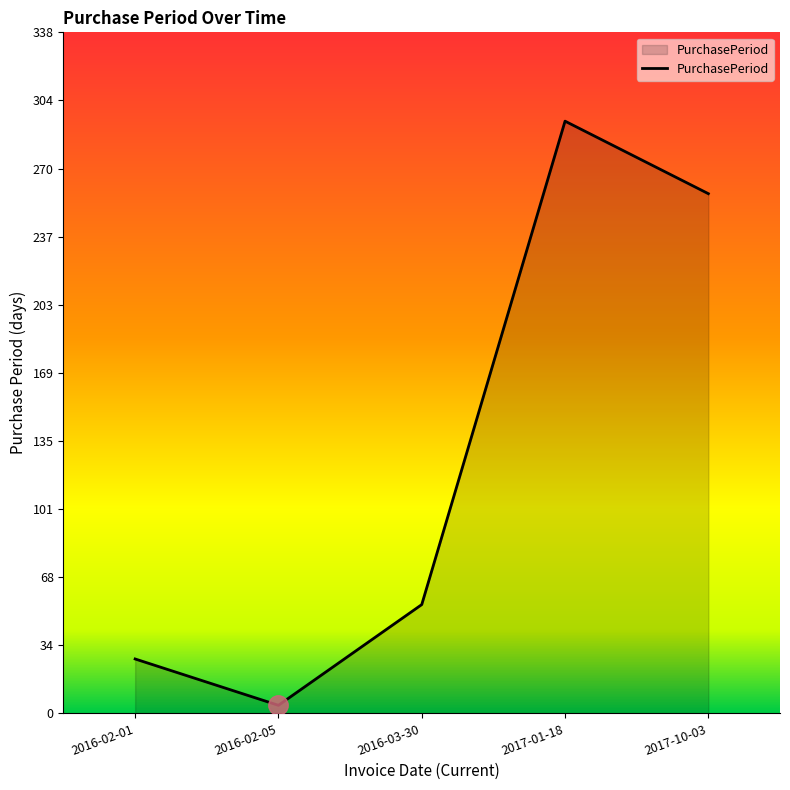

Rank the categories by value from lowest to highest.

2016-02-05, 2016-02-01, 2016-03-30, 2017-10-03, 2017-01-18